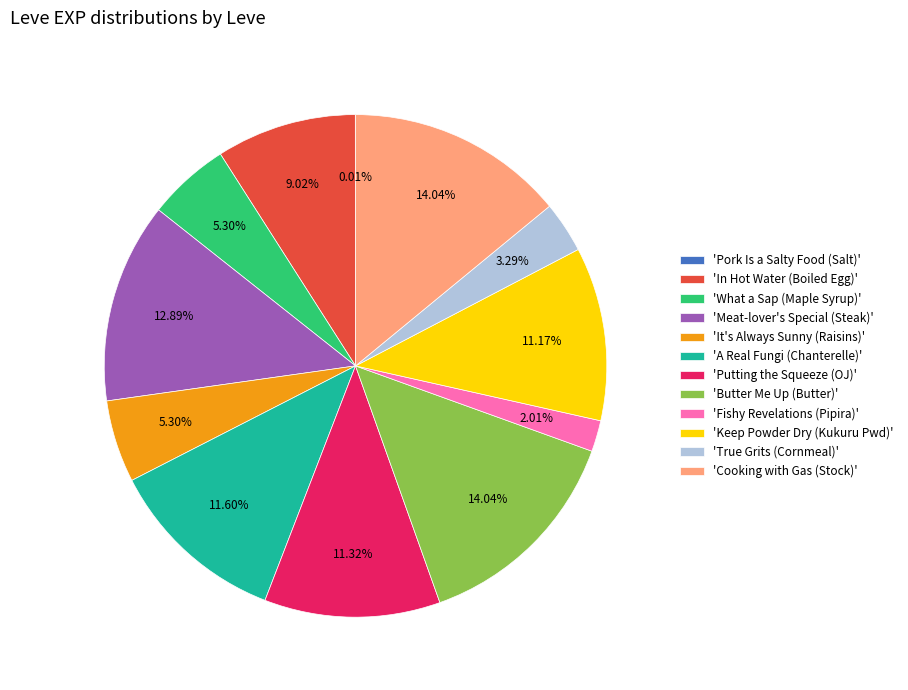

Do 'Butter Me Up (Butter)' and 'Fishy Revelations (Pipira)' together represent more than half of the pie?

No